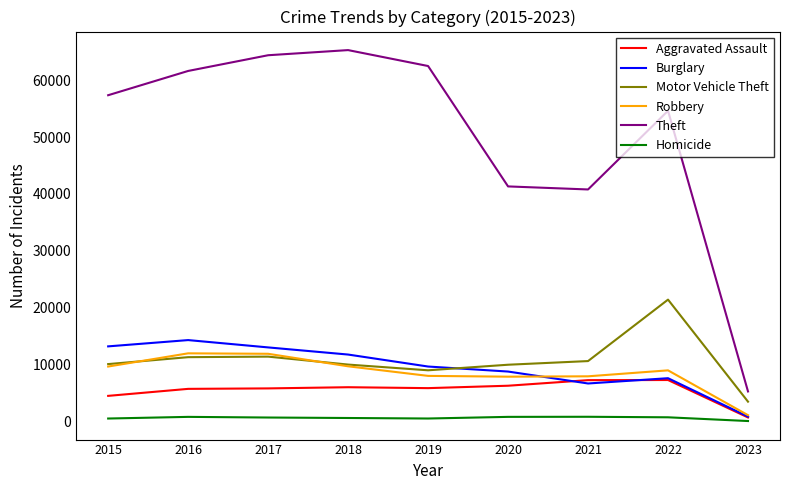

Which series has the largest range (max minus min)?

Theft